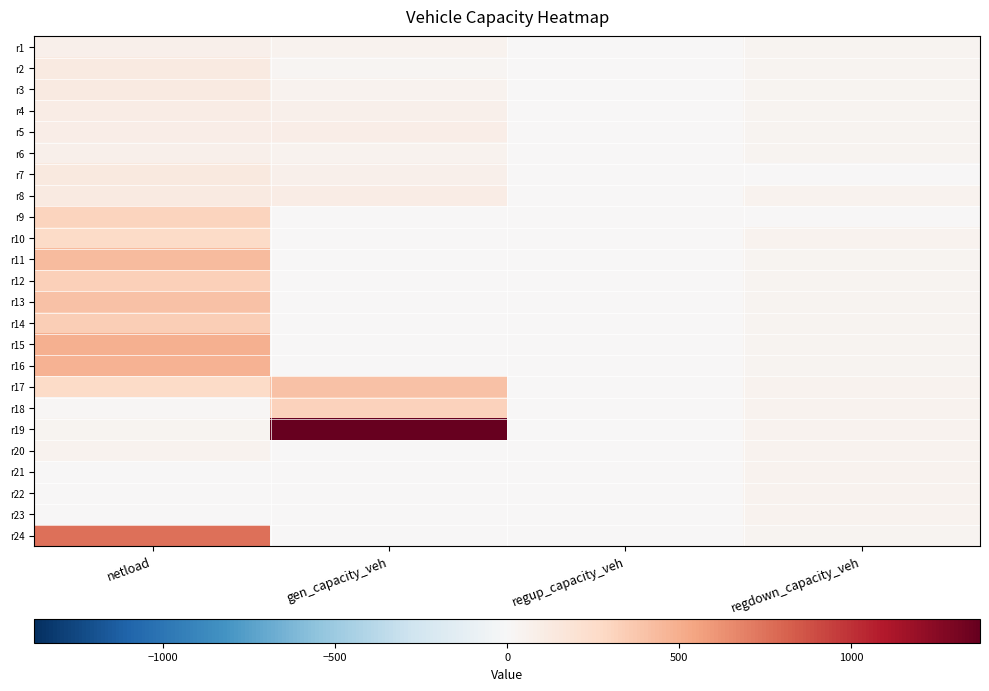

At which category does the chart reach its minimum across all series?

regup_capacity_veh